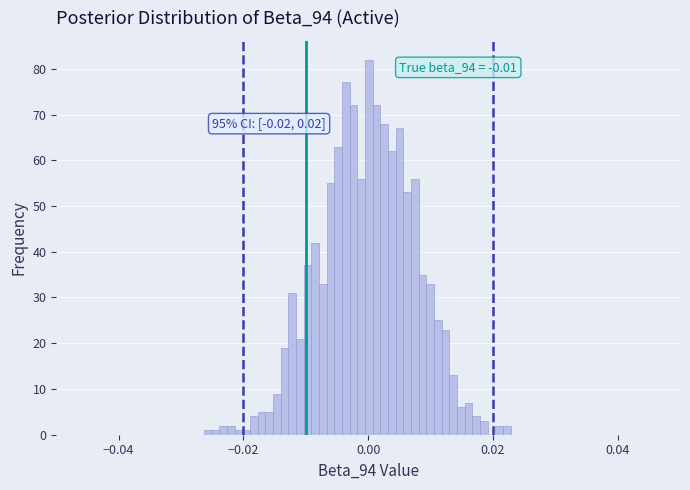

Read against the x-axis, roughly where is the centre of the tallest bar?

0.000